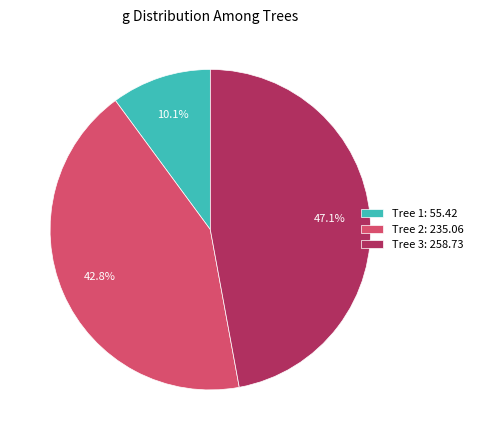

What is the ratio of the value at Tree 2: 235.06 to the value at Tree 1: 55.42?

4.2